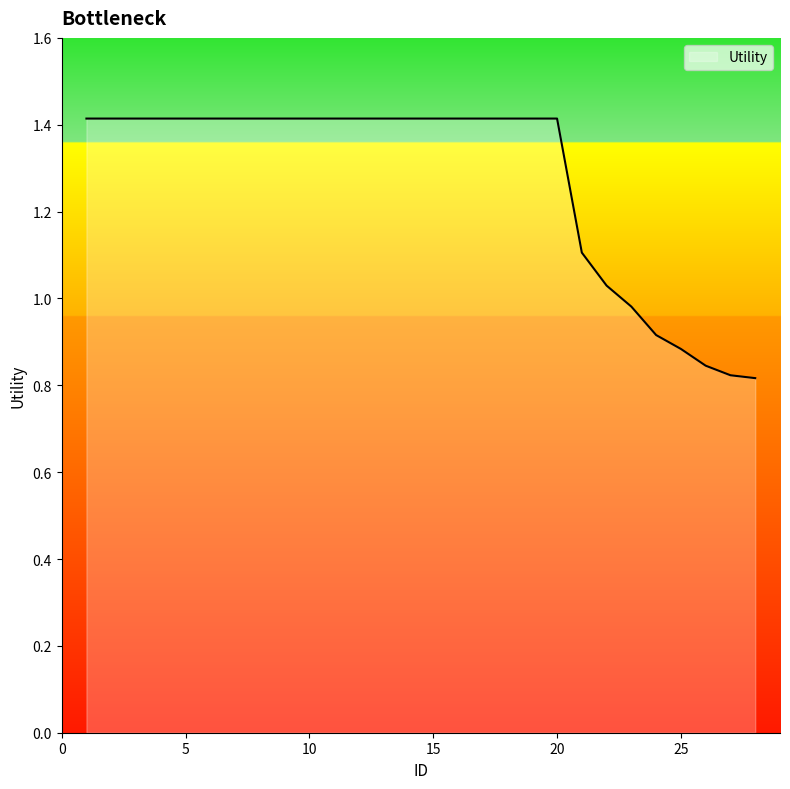

What is the maximum value shown in the chart?

1.4